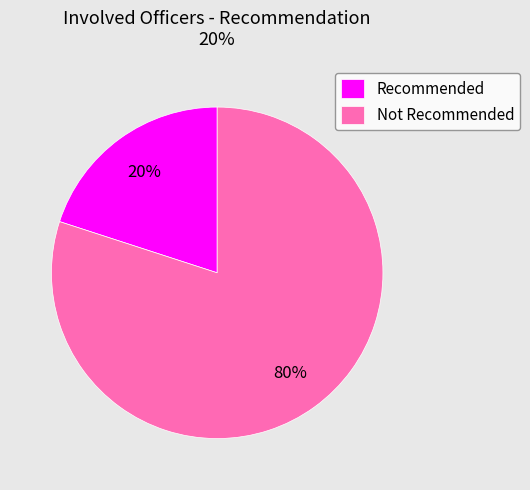

Is it true that Not Recommended is 66% of the pie?

False